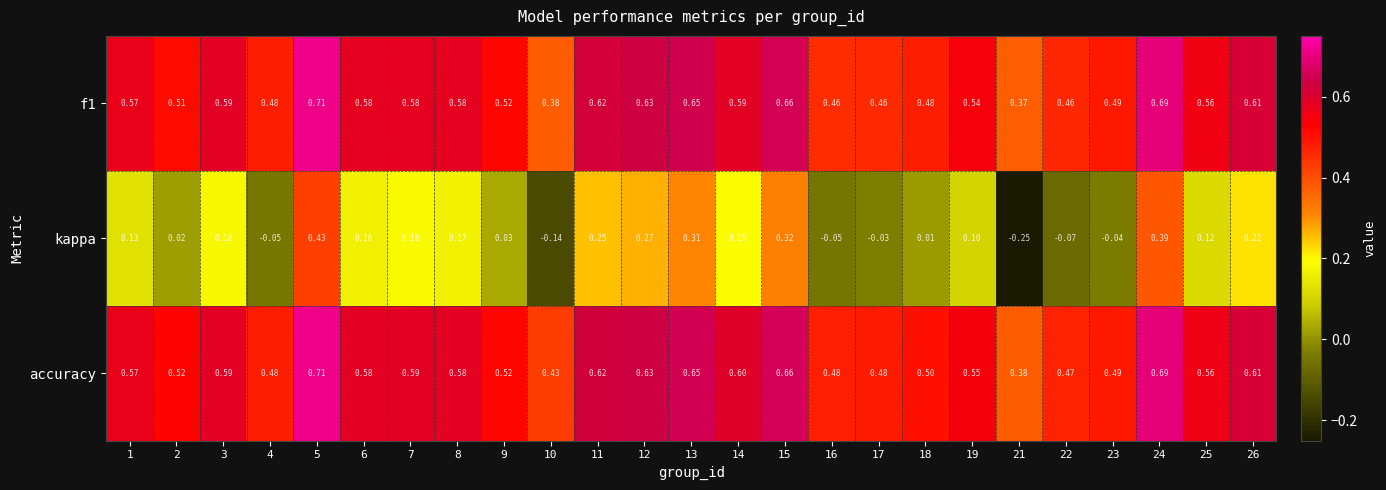

Which series has the largest total across all categories?

accuracy